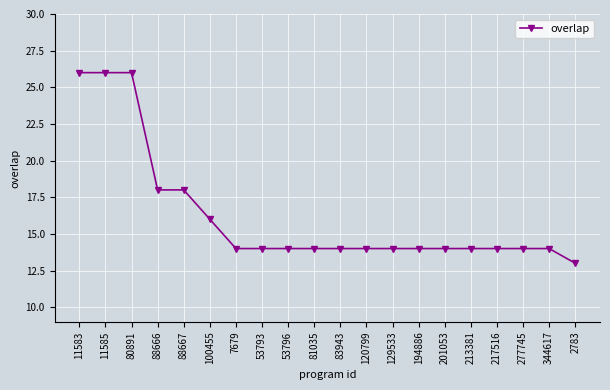

Where does the data first go above 14?

11583